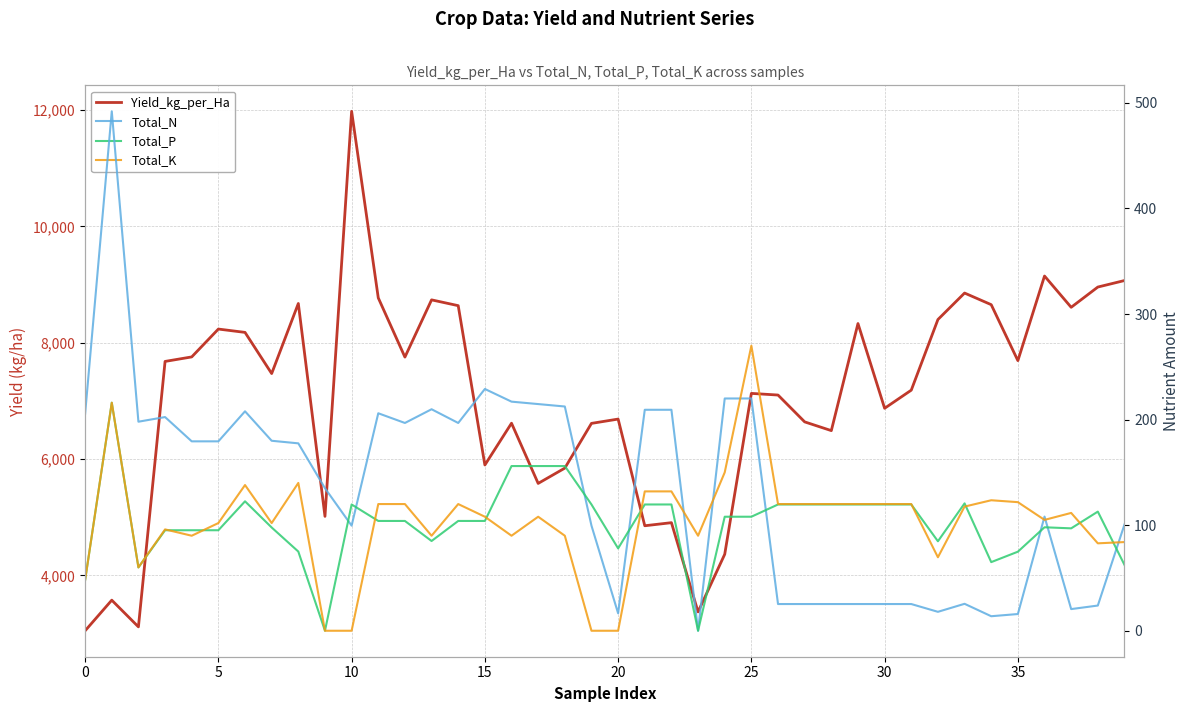

How many intersections are there between Total_K and Total_N?

6